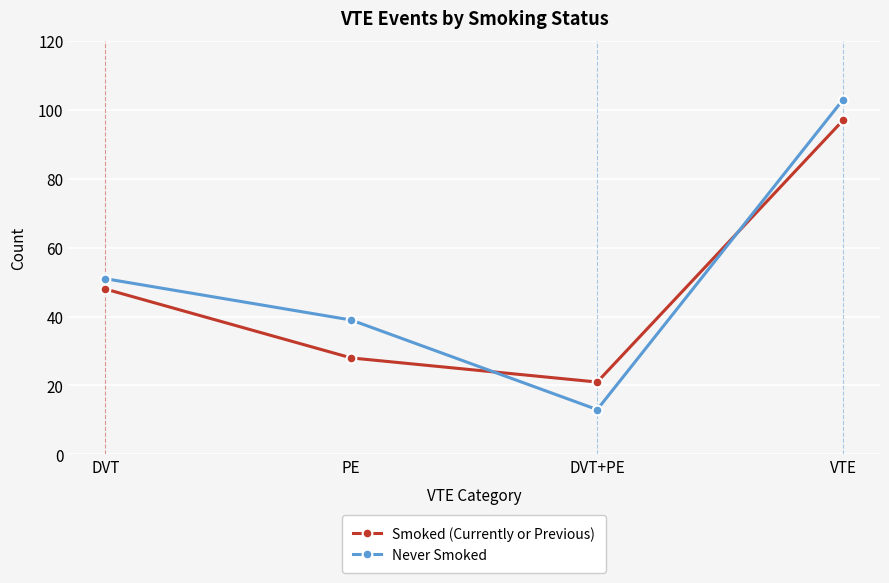

Reading right to left, what are all the values shown in this chart?

Smoked (Currently or Previous): 97	21	28	48
Never Smoked: 103	13	39	51